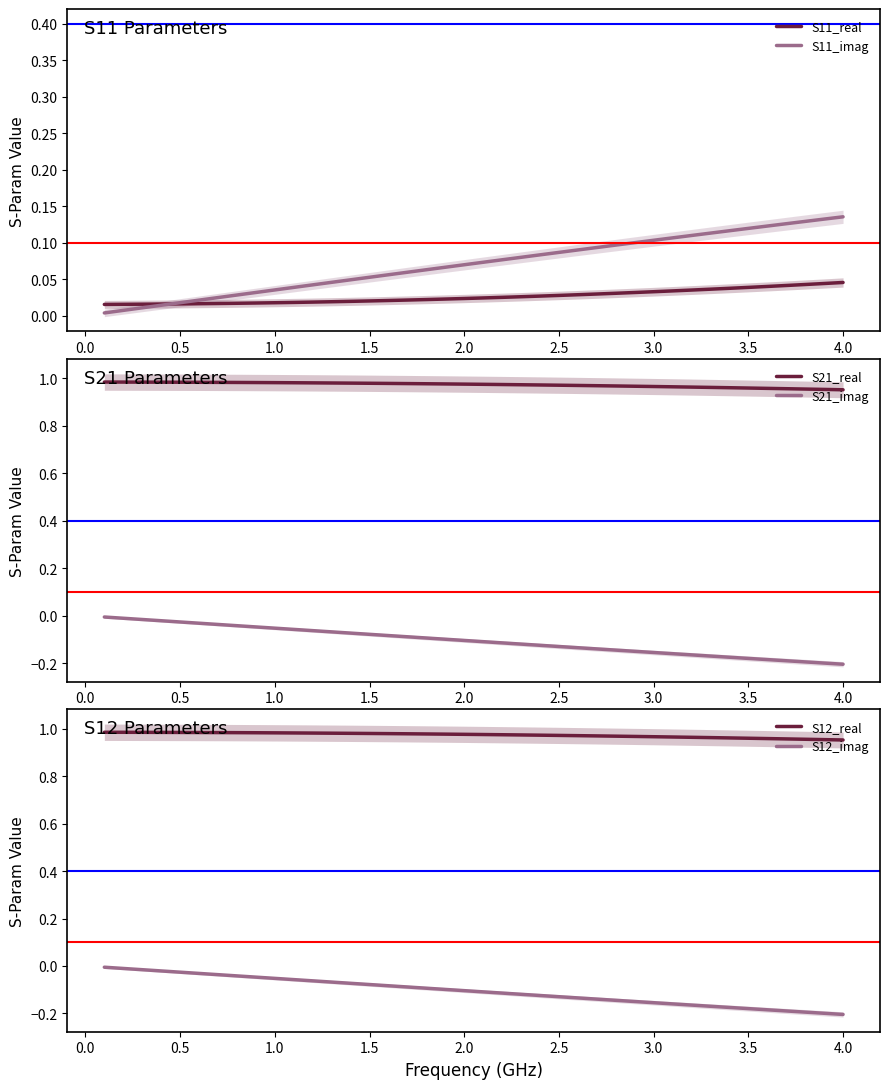

What is the maximum value shown in the chart?

1.0